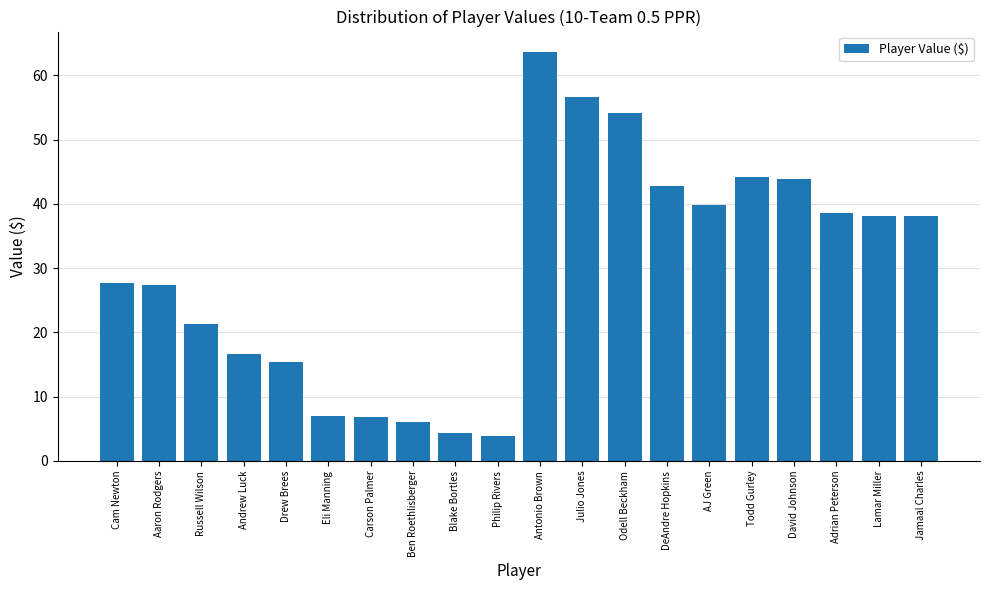

What is the difference between the second highest and second lowest values?

52.2